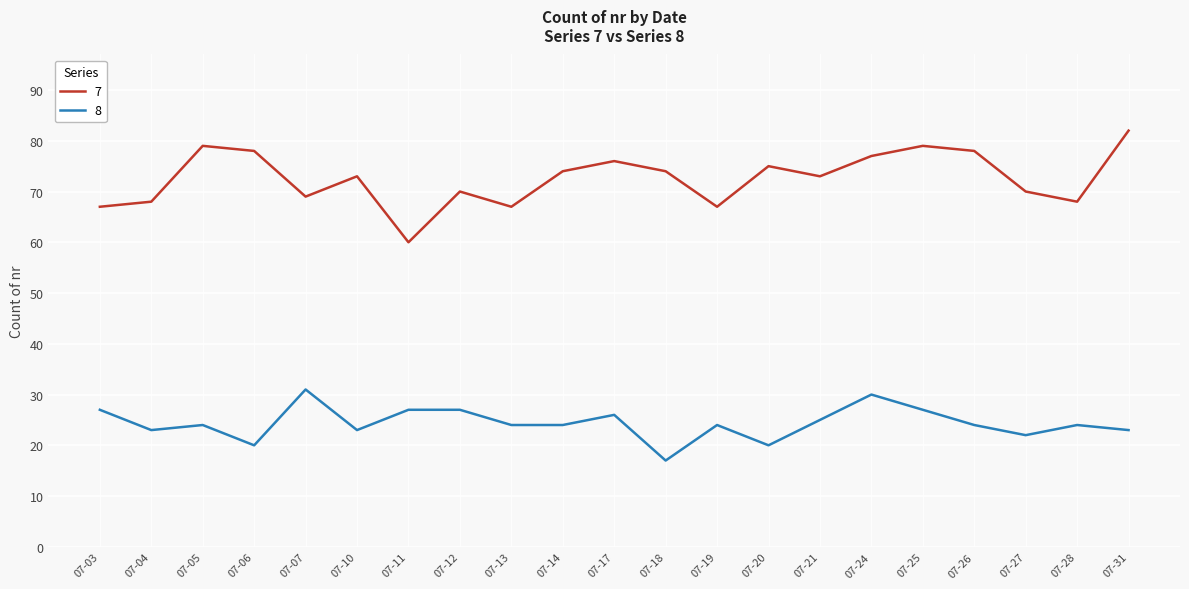

What value does the 7 series have at 07-26, to the nearest 10?

80